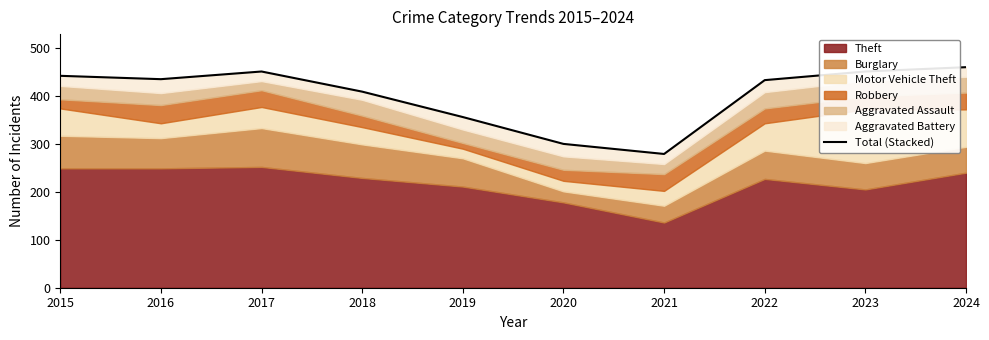

How many interior local peaks (higher than both neighbors) does the data have?

1